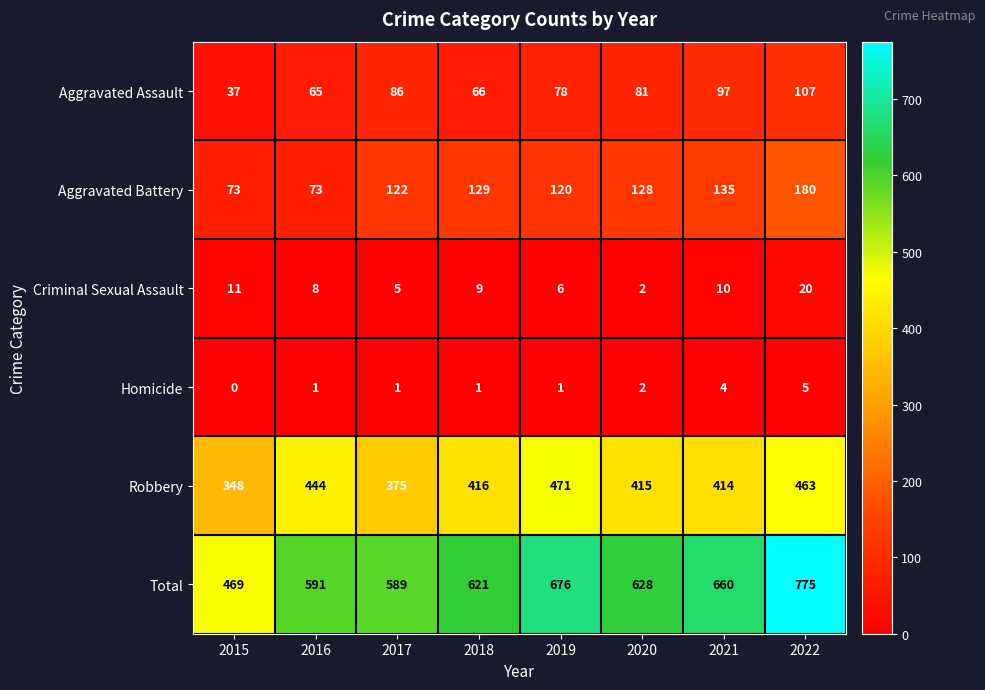

Between 2015 and 2017, which series saw the biggest shift?

Total